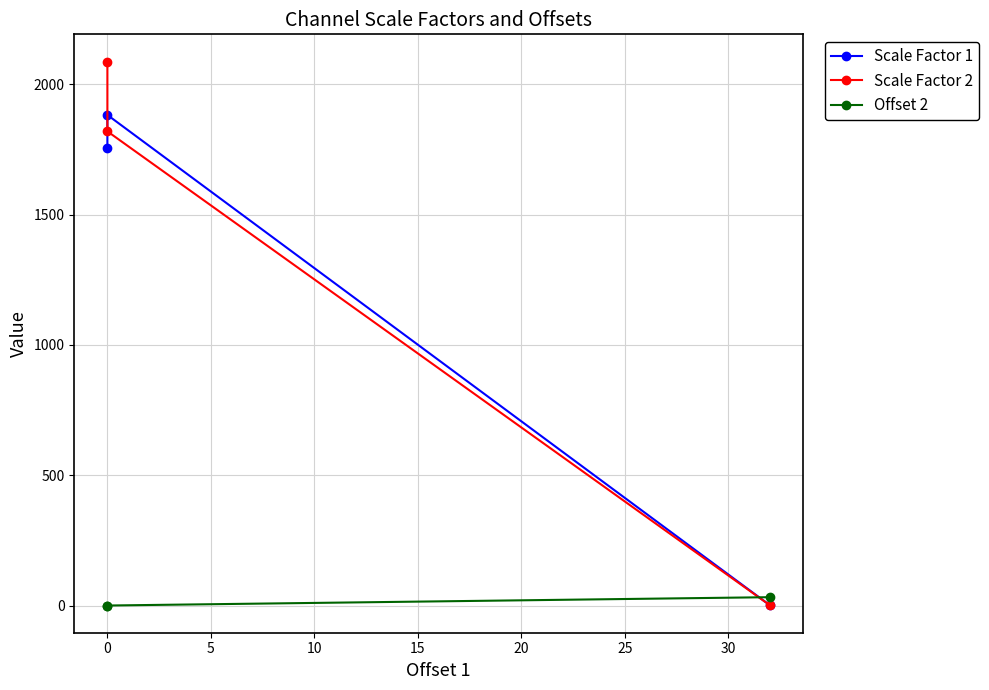

What is the minimum value for Scale Factor 2?

1.8